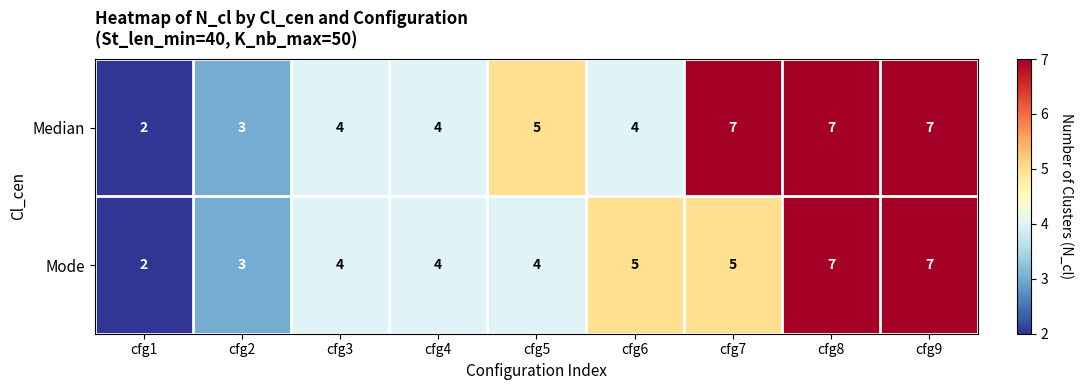

Count the number of data series in this chart.

2